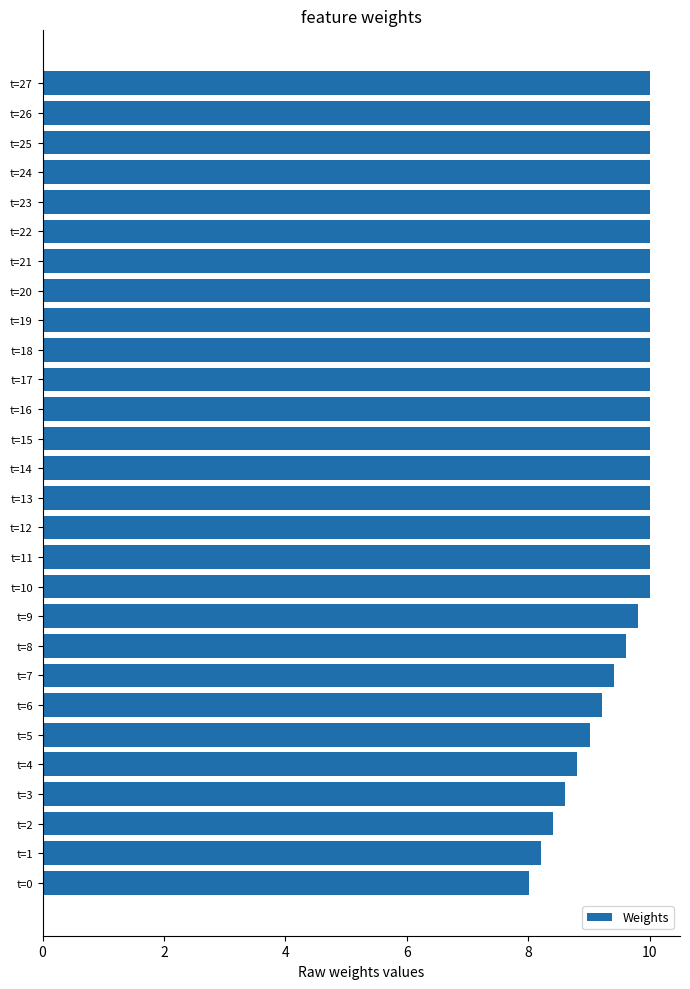

What is the maximum value shown in the chart?

10.0